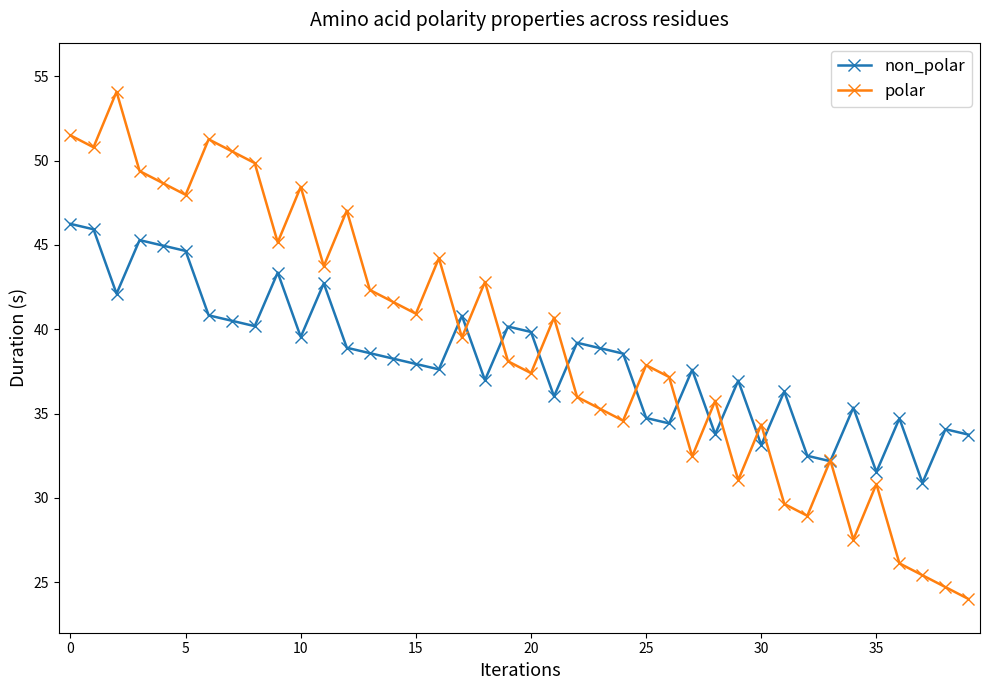

How many interior local peaks does the polar series have?

12